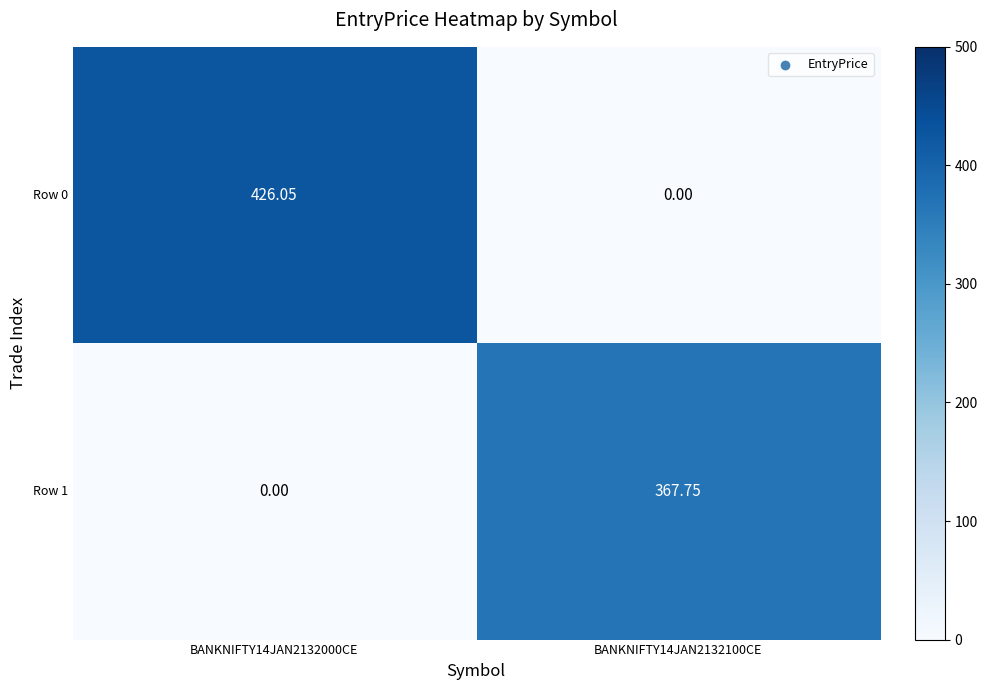

Is the value of Row 1 at BANKNIFTY14JAN2132100CE greater than the value of Row 0 at BANKNIFTY14JAN2132100CE?

Yes